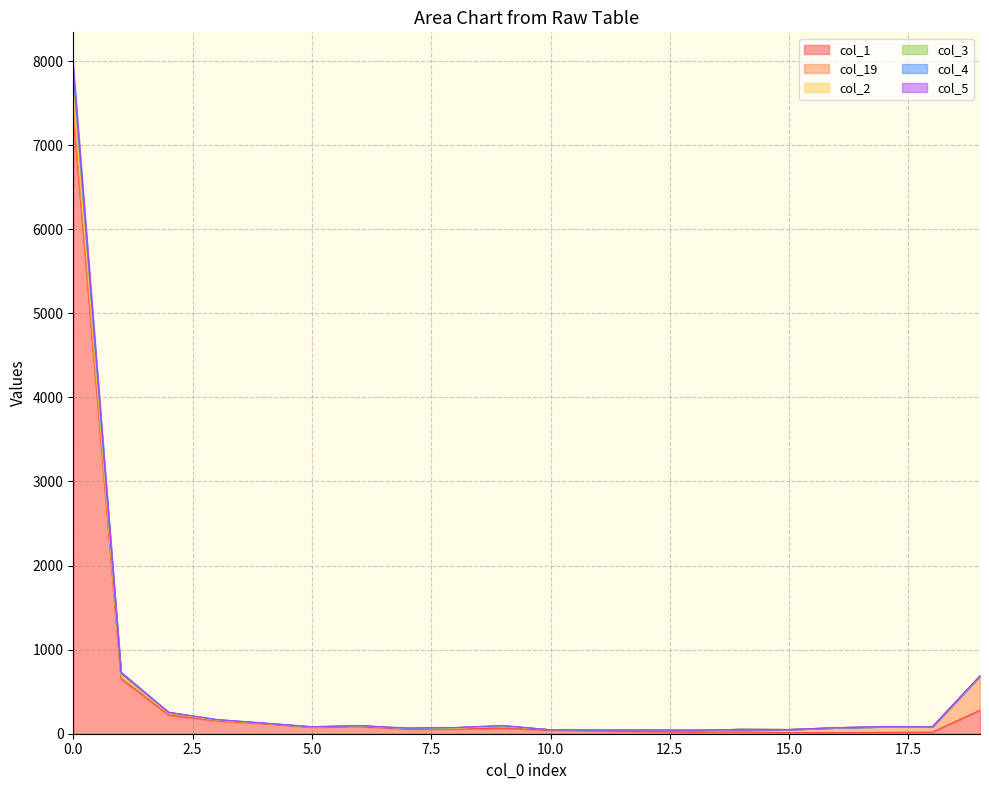

True or false: col_2 and col_5 cross at least once.

False